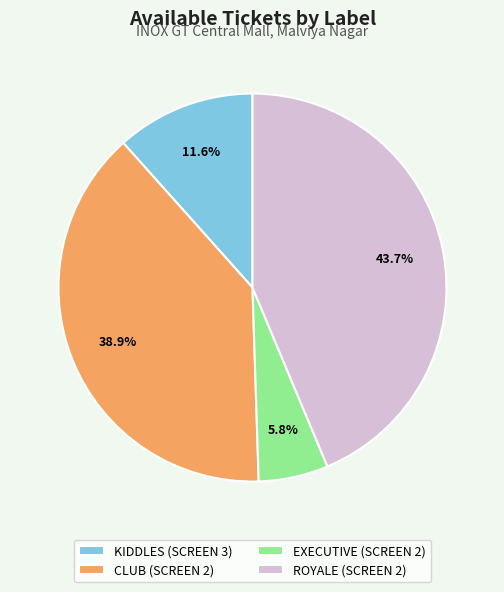

Which category has the biggest portion of the pie?

ROYALE (SCREEN 2)